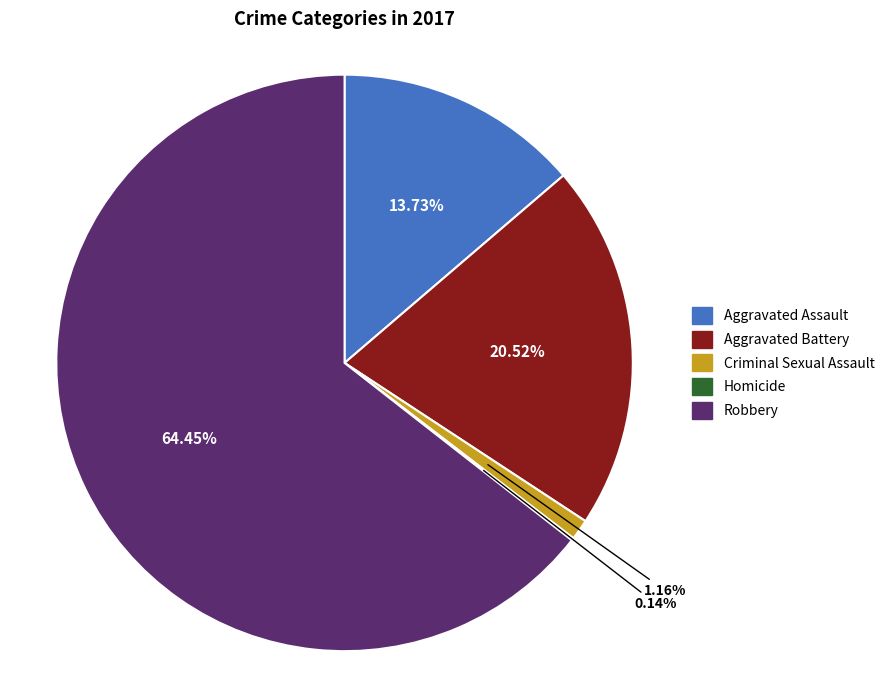

Which slice is the largest?

Robbery